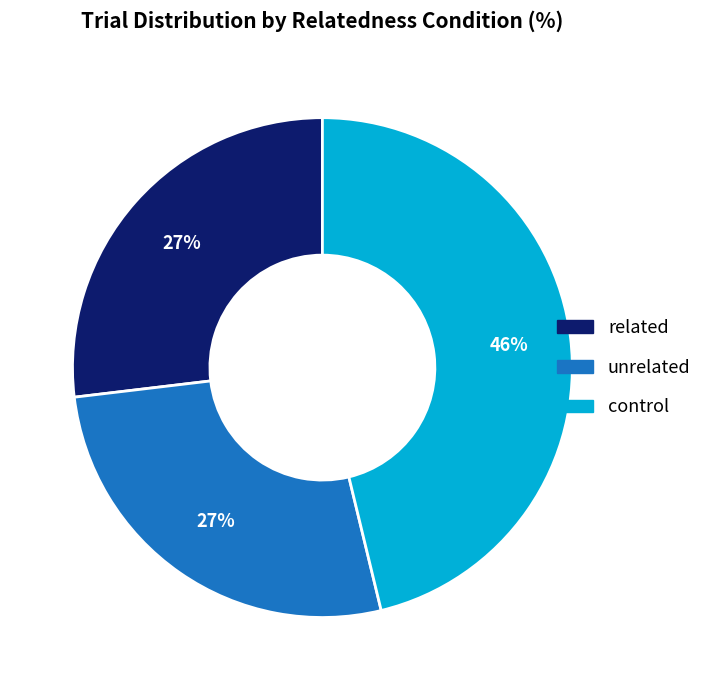

How many slices are in this pie chart?

3